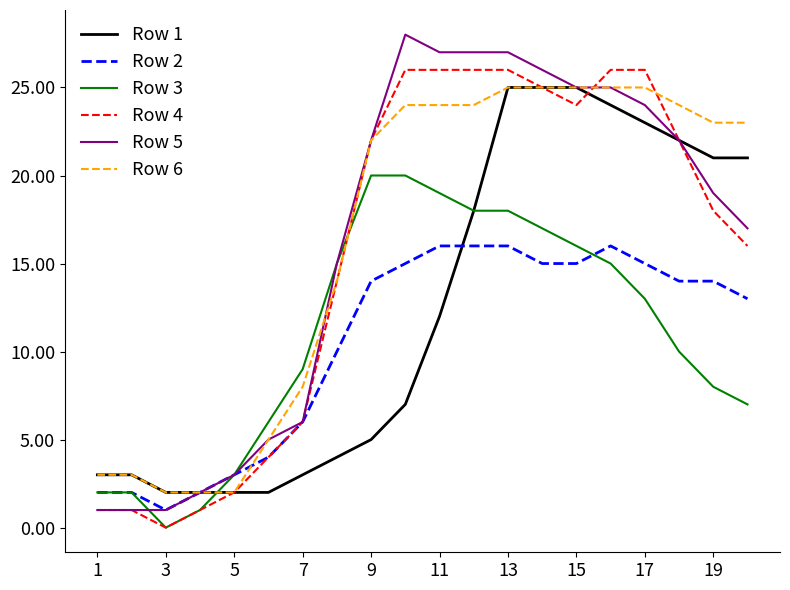

In Row 3, how many points are lower than both neighbors (excluding endpoints)?

1